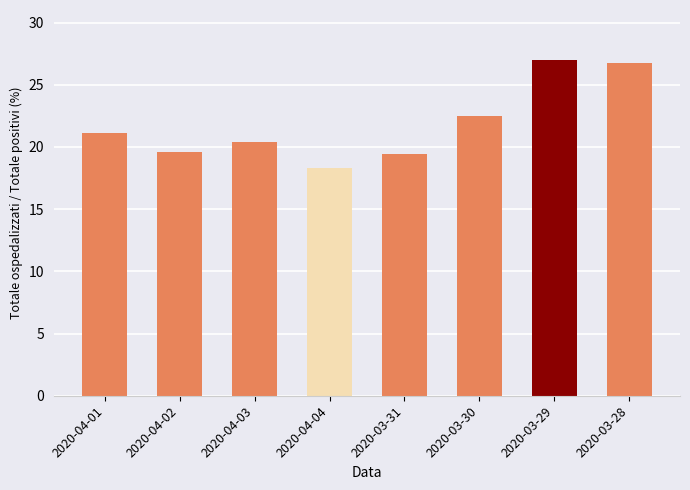

What is the ratio of the value at 2020-03-29 to the value at 2020-03-31?

1.4